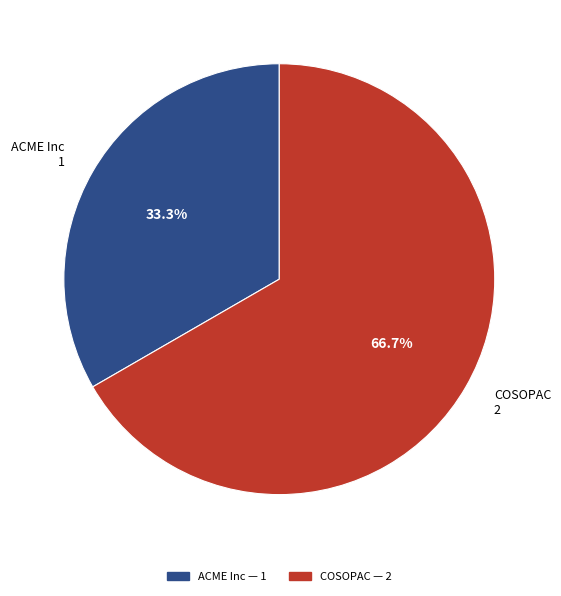

How many slices are in this pie chart?

2